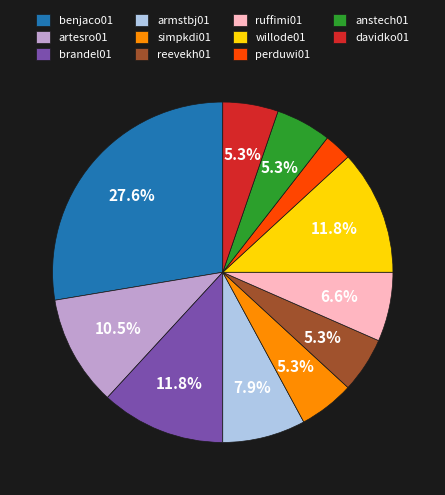

Which has a higher value, perduwi01 or simpkdi01?

simpkdi01